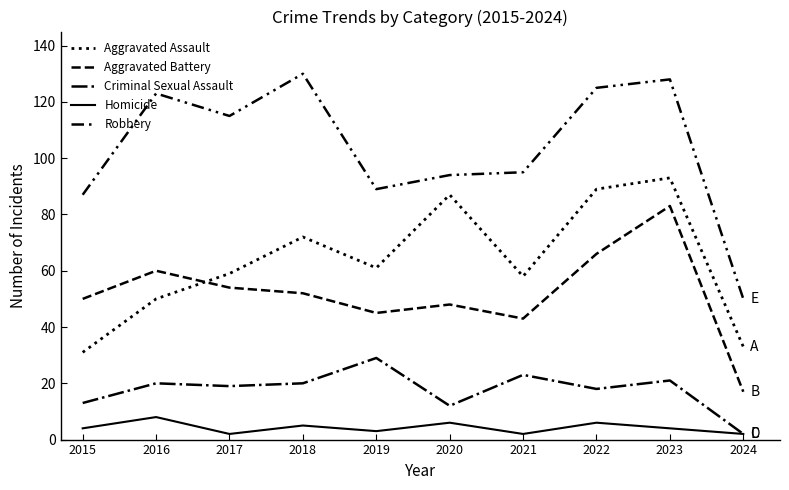

How many lines are shown in the chart?

5